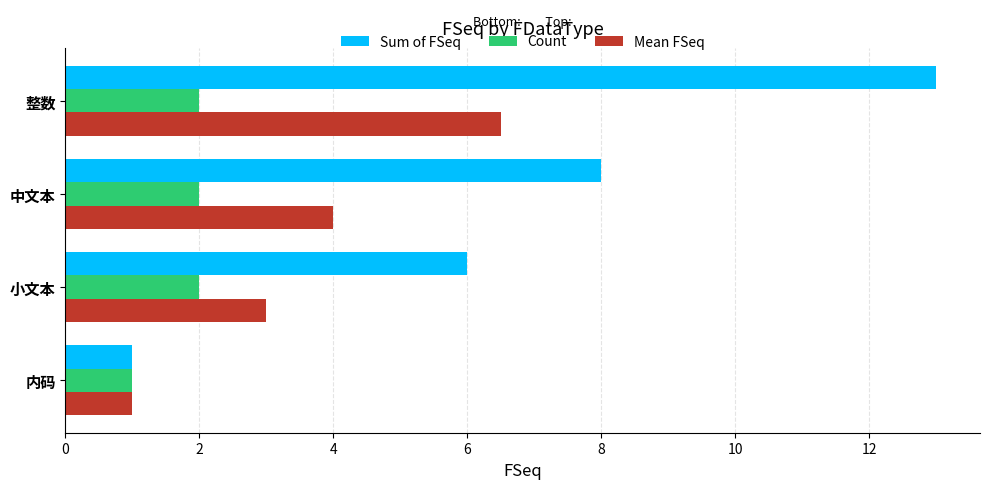

How many data points in Sum of FSeq are less than 8?

2